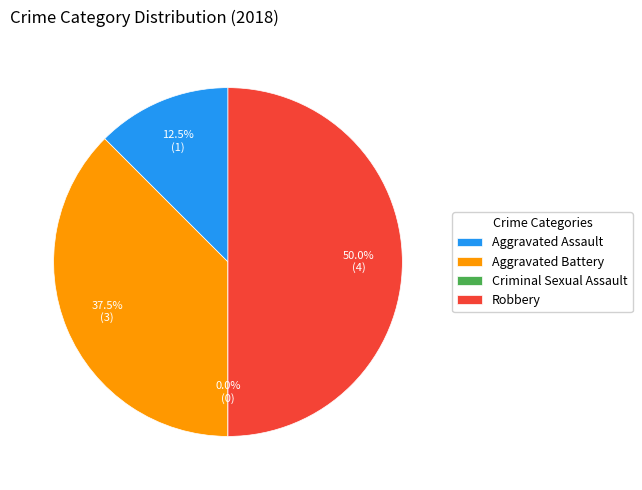

Between Aggravated Assault and Aggravated Battery, which is larger?

Aggravated Battery